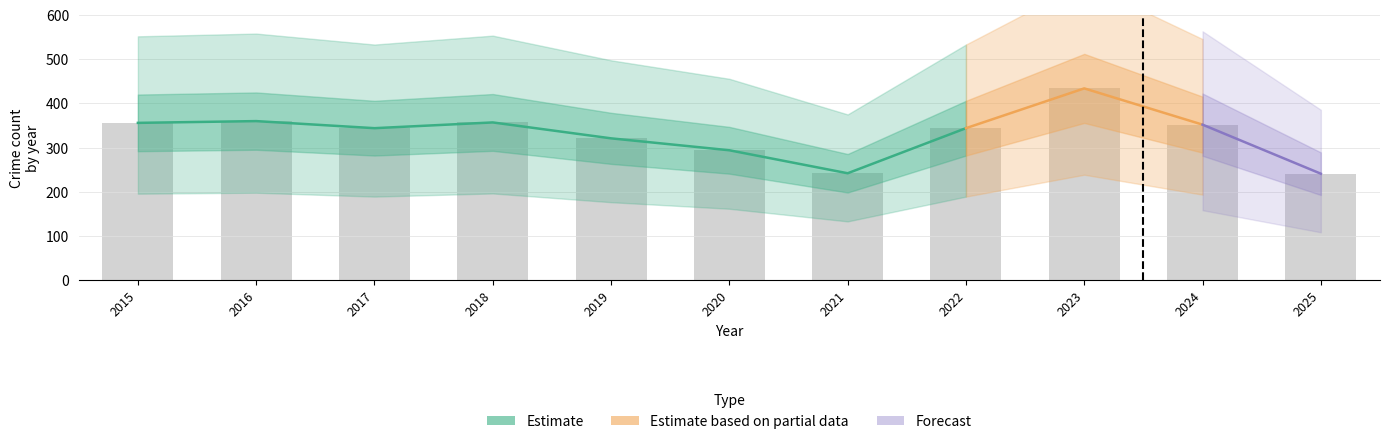

At which category is the sum across all series the highest?

2023